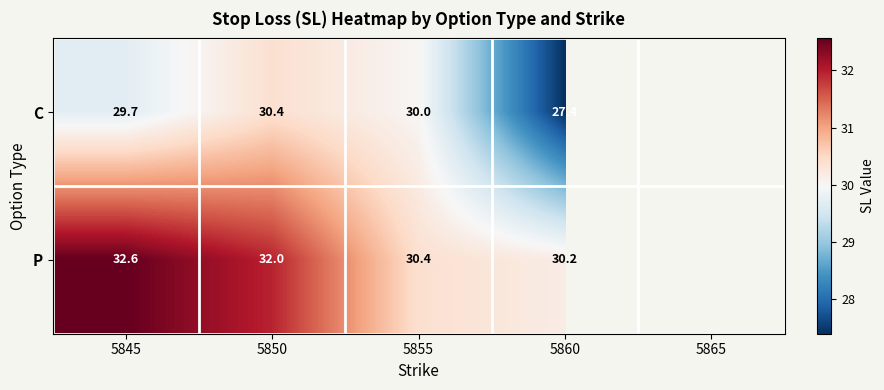

The P series shows 32.0 at 5850. True or false?

True